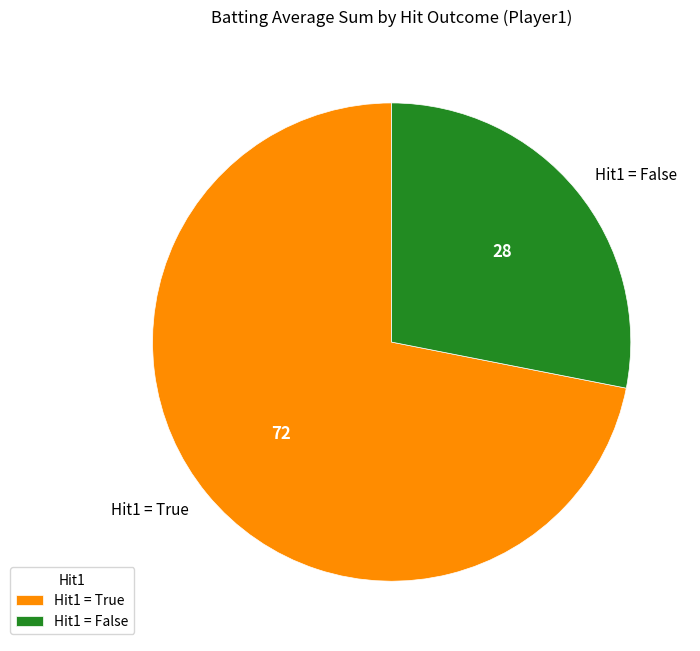

Combined, do Hit1 = True and Hit1 = False account for over 50%?

Yes